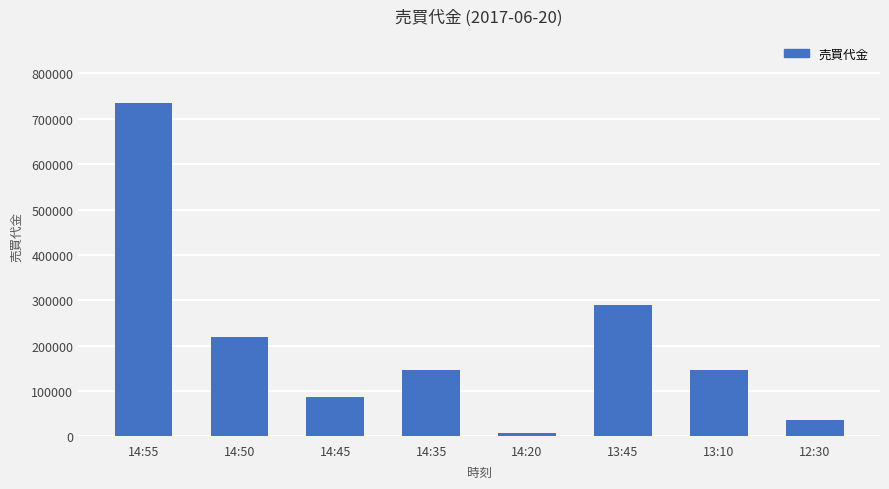

What is the greatest value displayed?

735260